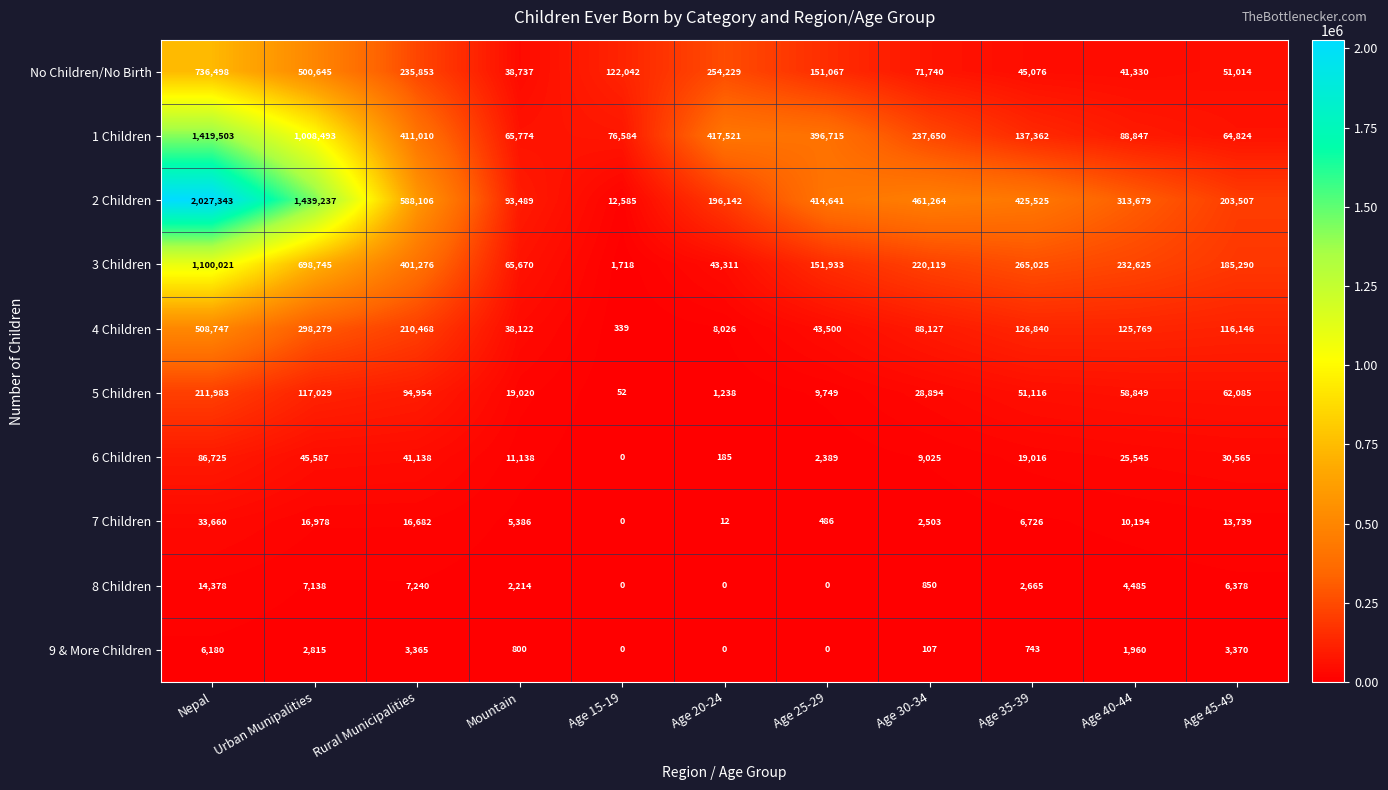

What is the difference between the second highest and minimum values in the 3 Children series?

697027